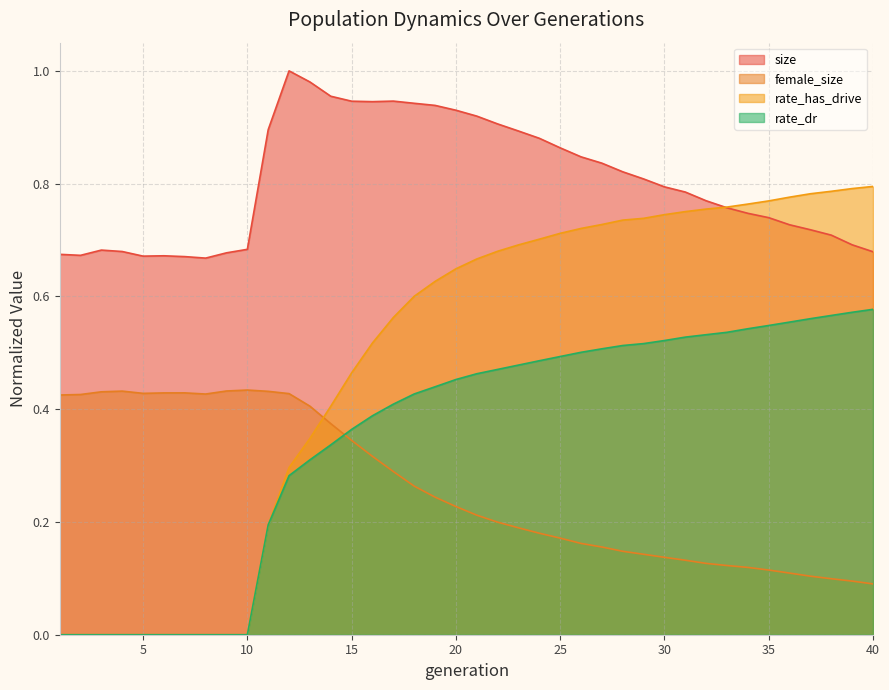

How many positive values does the rate_dr series have?

30